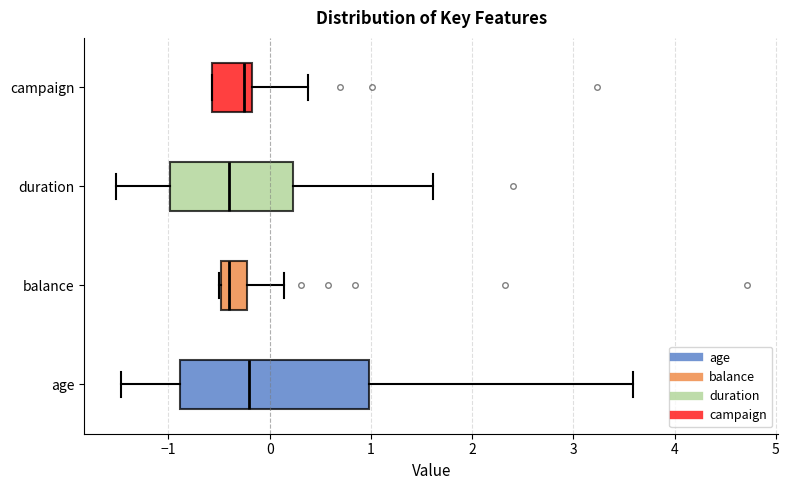

Comparing the boxes themselves (not the whiskers), which one is the widest?

age